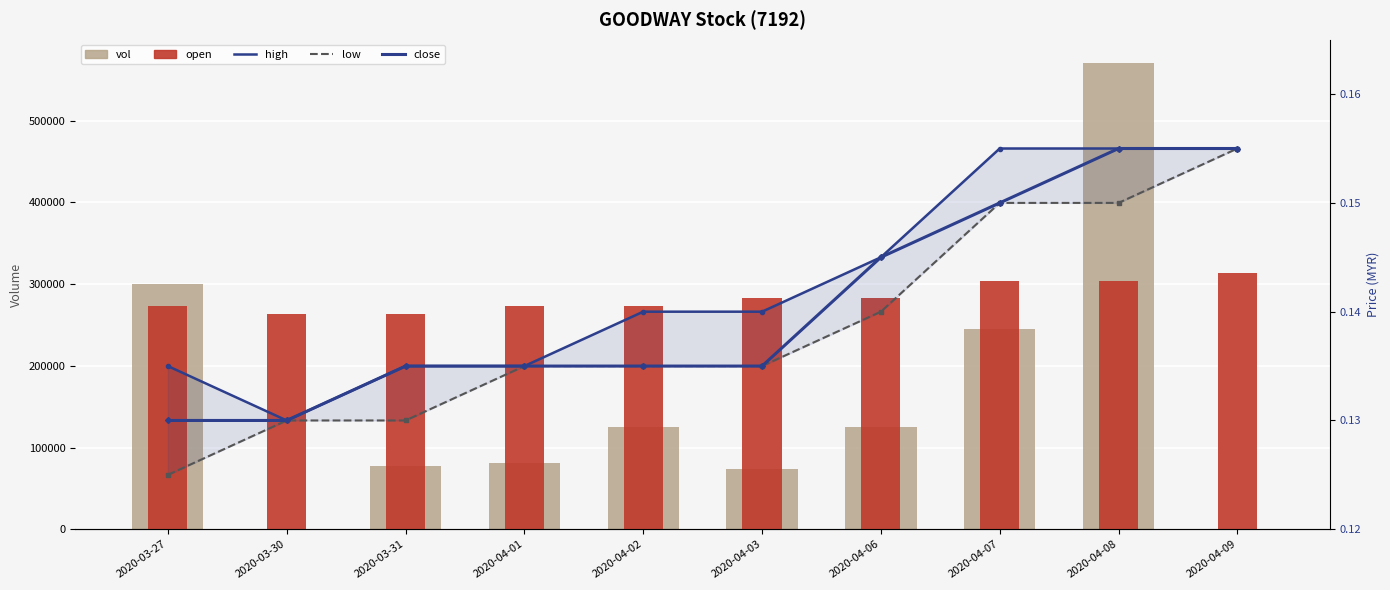

Count the number of data series in this chart.

5